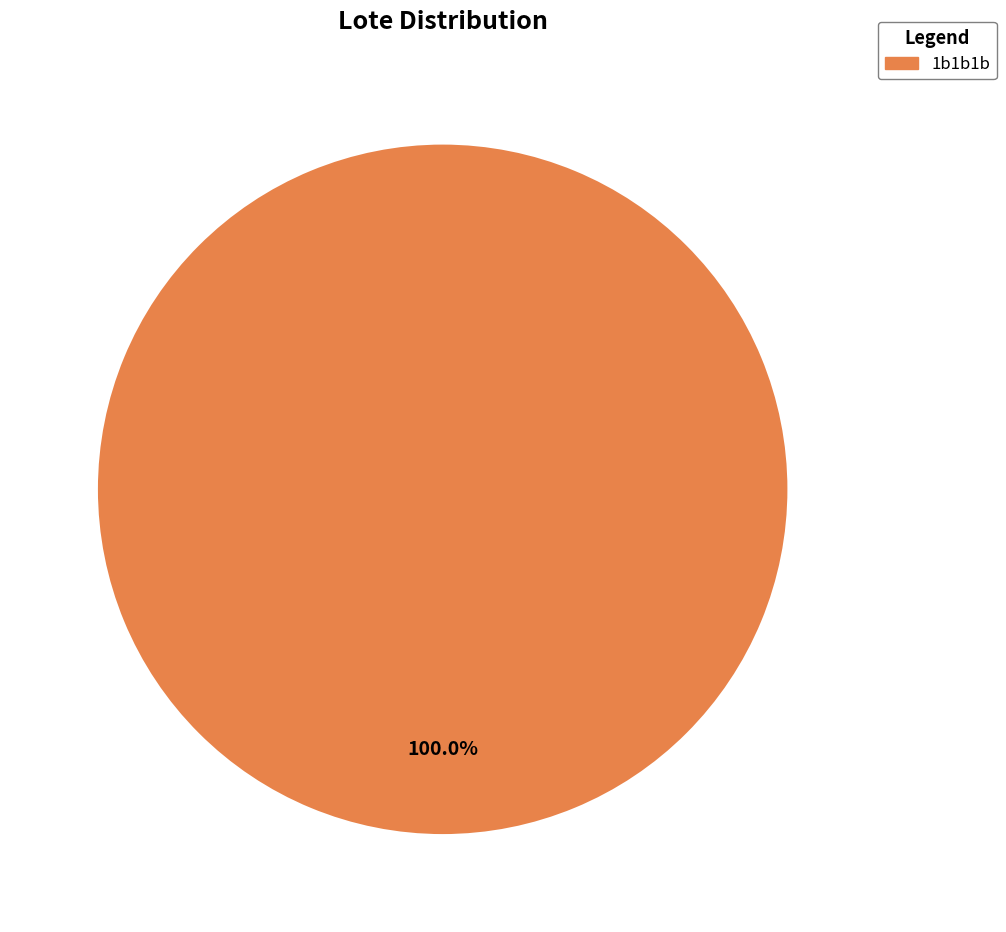

Does any single category account for the majority?

Yes